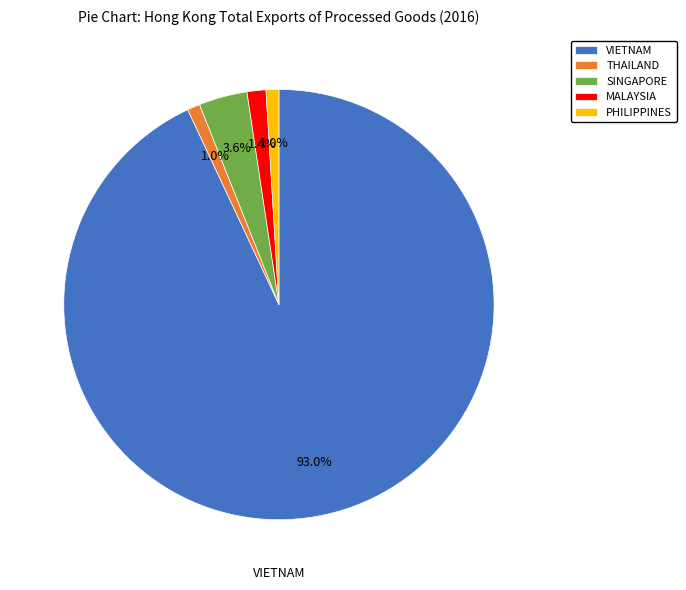

To the nearest percent, what is the average slice percentage?

20%